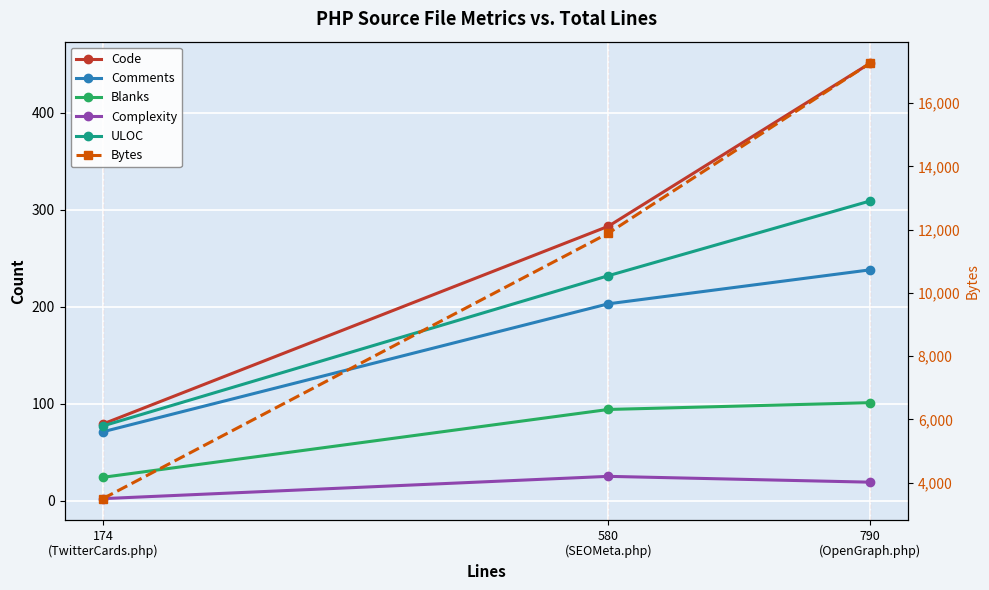

Which category has the highest value across all series?

790
(OpenGraph.php)